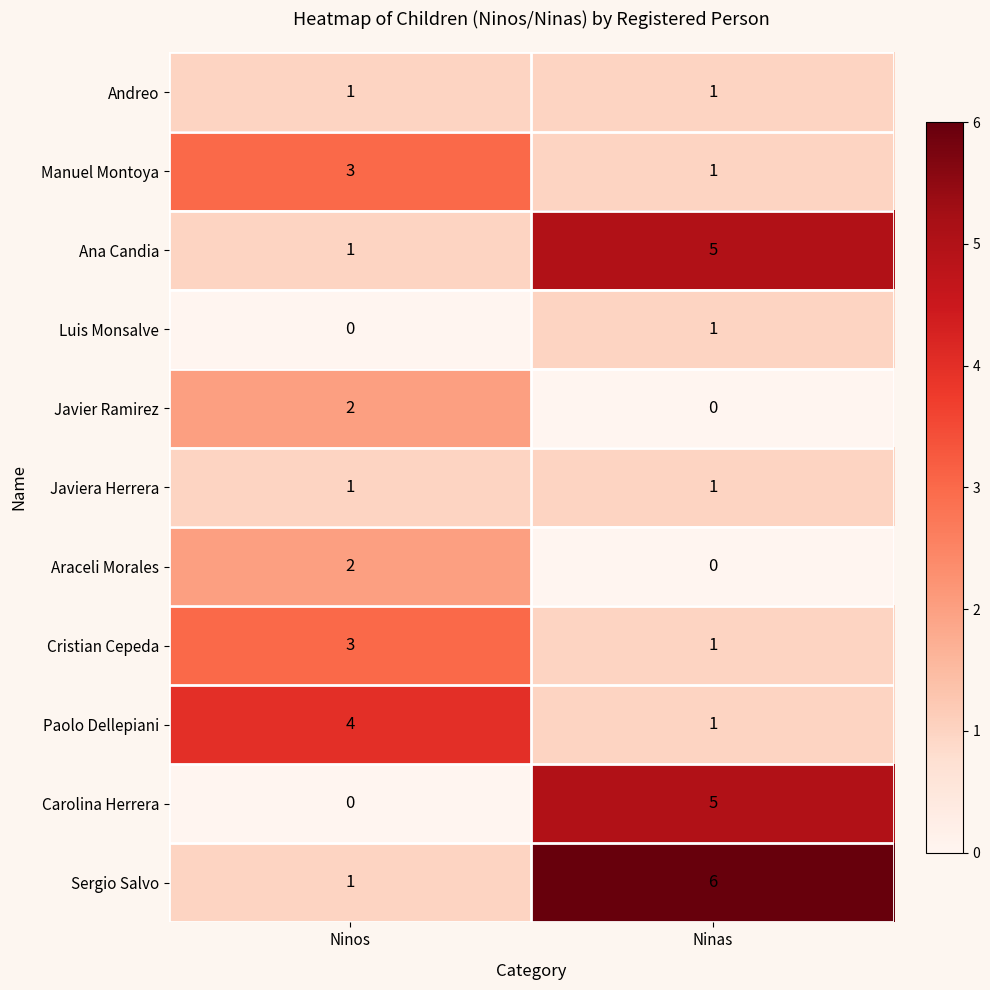

What is the difference between the Carolina Herrera values at Ninas and Ninos?

5